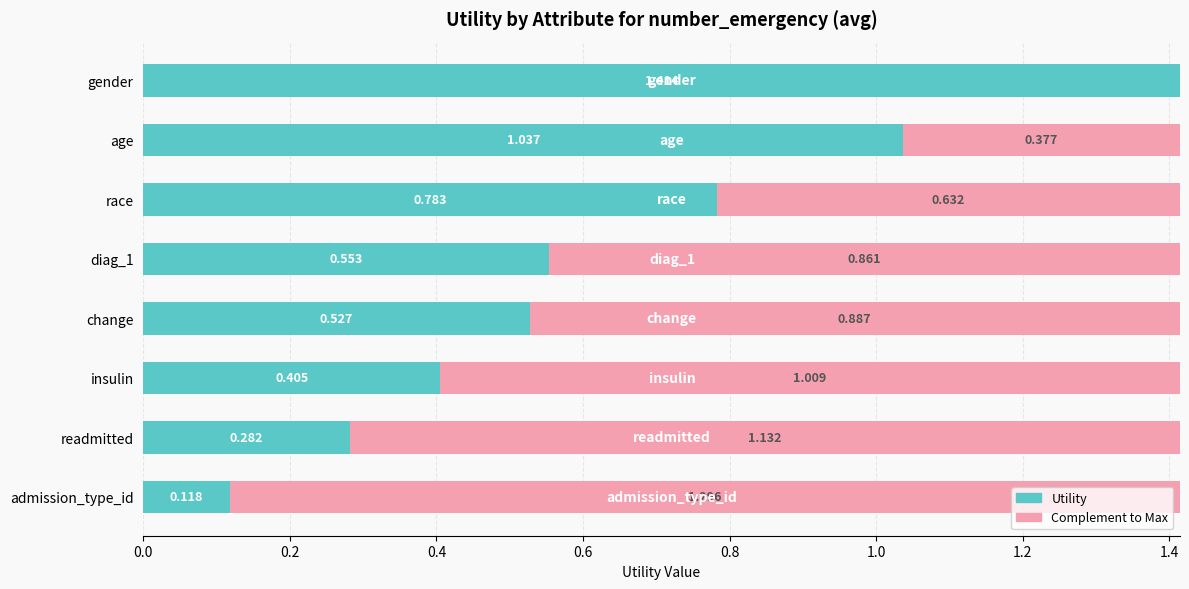

How many distinct data groups are displayed?

2